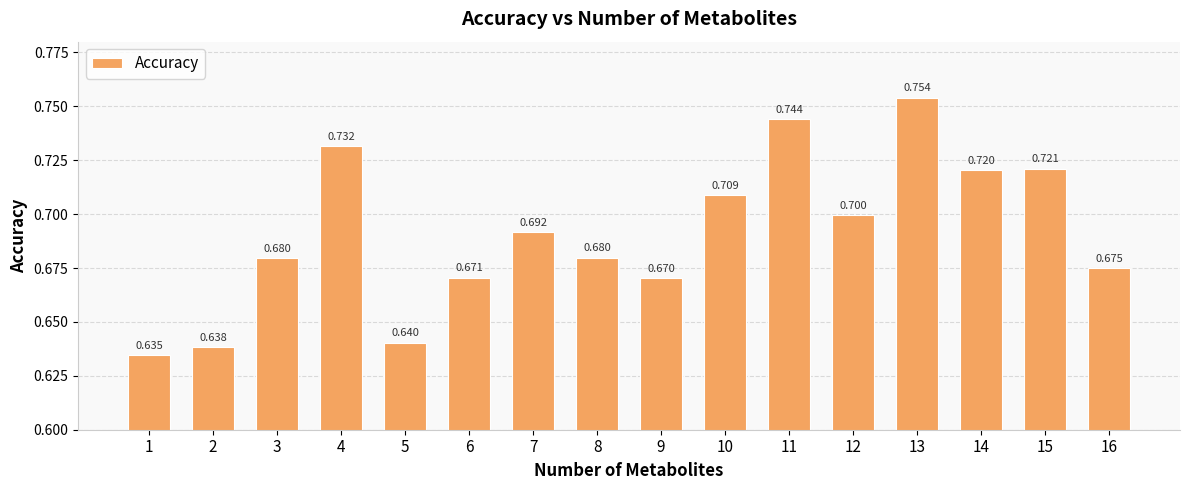

At which category does the chart reach its peak across all series?

13